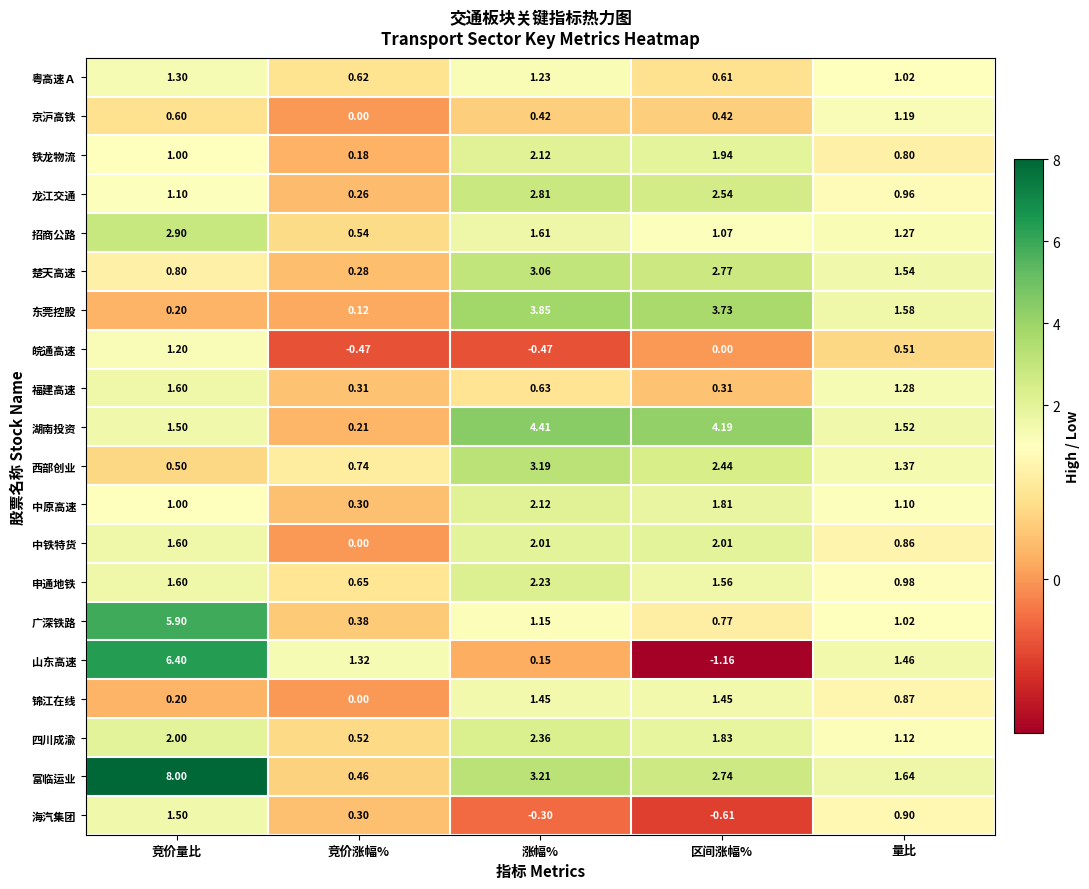

At which label is 富临运业 closest to 4?

涨幅%